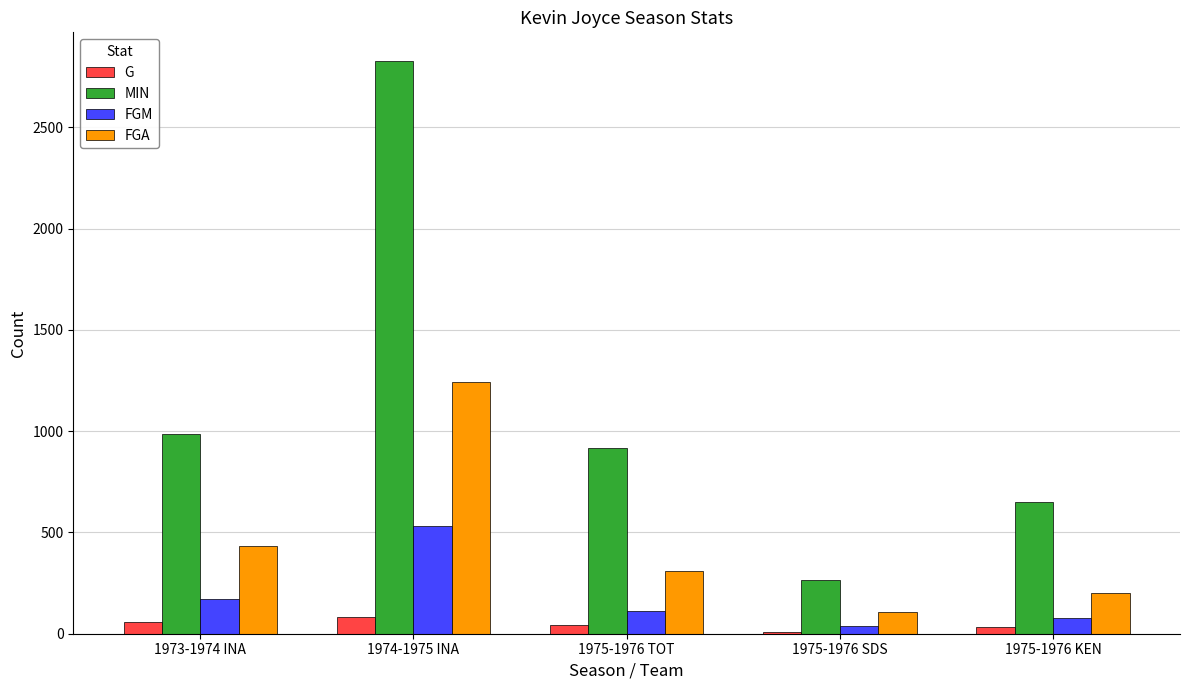

What is the spread (max minus min) of values at 1975-1976 KEN?

616